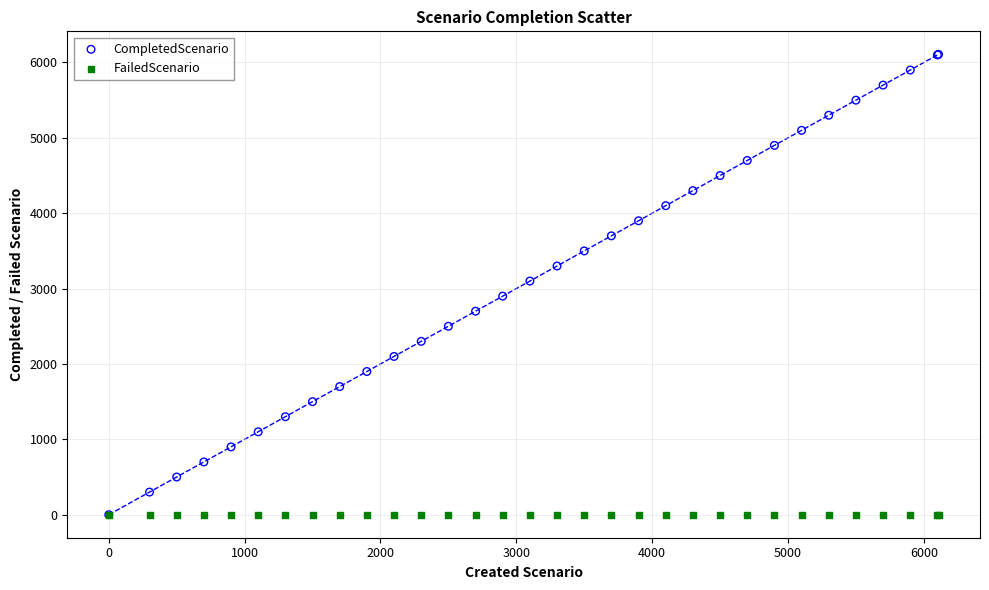

What are all the series names shown in the legend?

CompletedScenario, FailedScenario